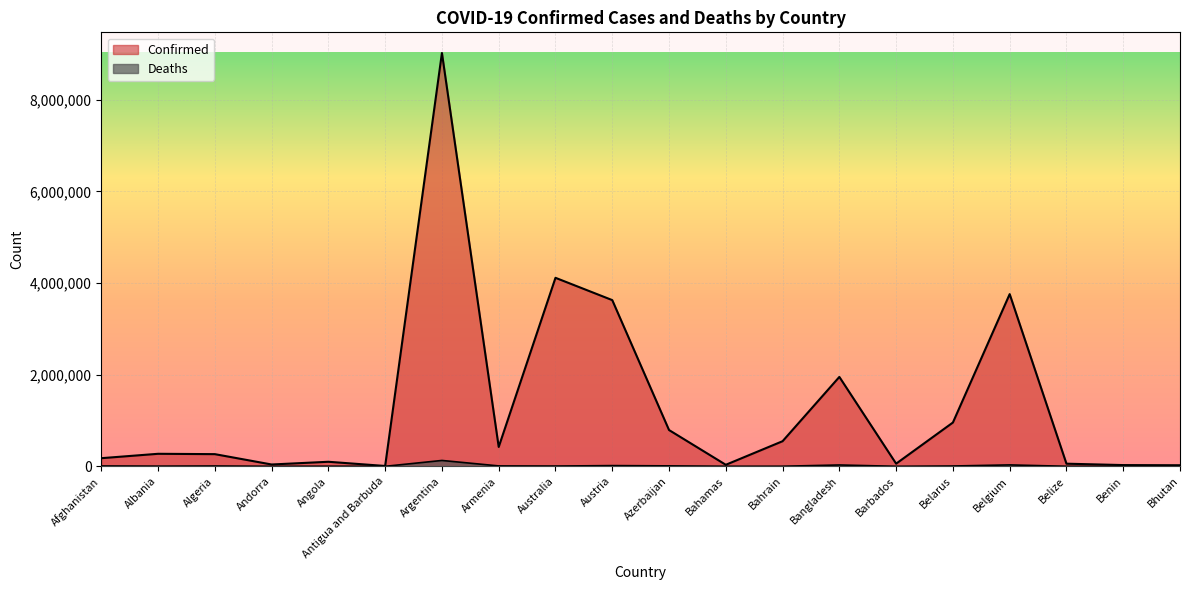

What is the label of the 9th point from the right?

Bahamas